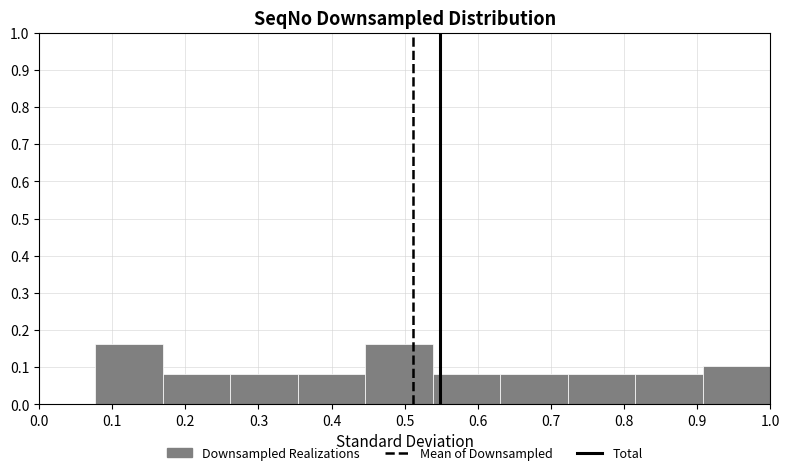

Reading left to right, transcribe this chart: for each bar, give the range it covers on the x-axis and its height. Neither the bar edges nor the heights are printed on the chart, so give them approximately, as read against the axes.

0.08 to 0.17: 0.16
0.17 to 0.26: 0.08
0.26 to 0.35: 0.08
0.35 to 0.45: 0.08
0.45 to 0.54: 0.16
0.54 to 0.63: 0.08
0.63 to 0.72: 0.08
0.72 to 0.82: 0.08
0.82 to 0.91: 0.08
0.91 to 1.00: 0.10